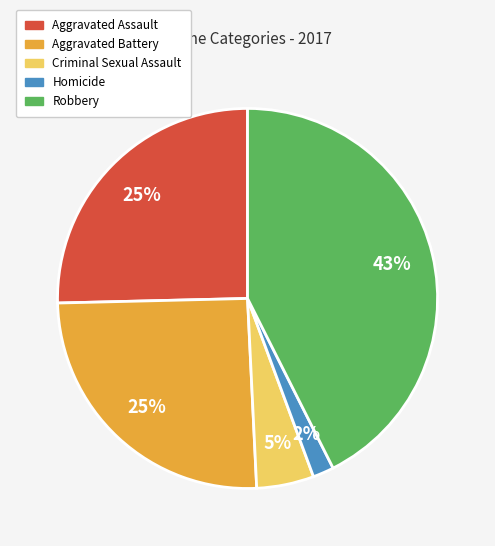

Count the number of slices in the pie.

5